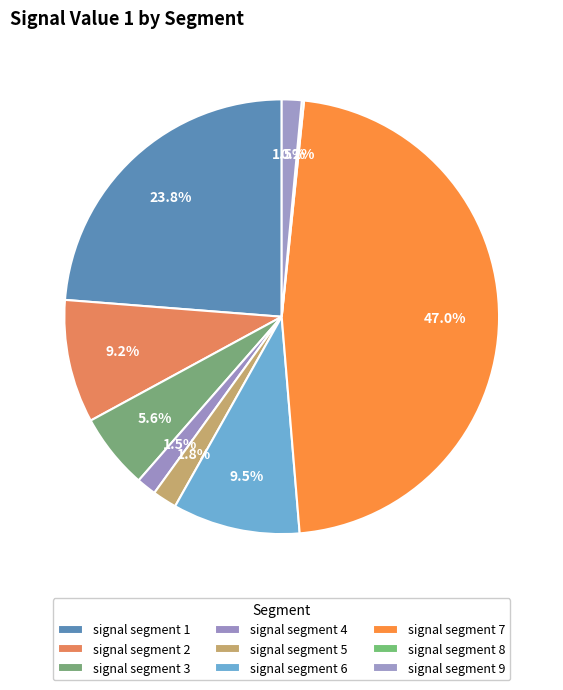

To the nearest percent, what is the difference between the signal segment 5 and signal segment 6 slice percentages?

8%